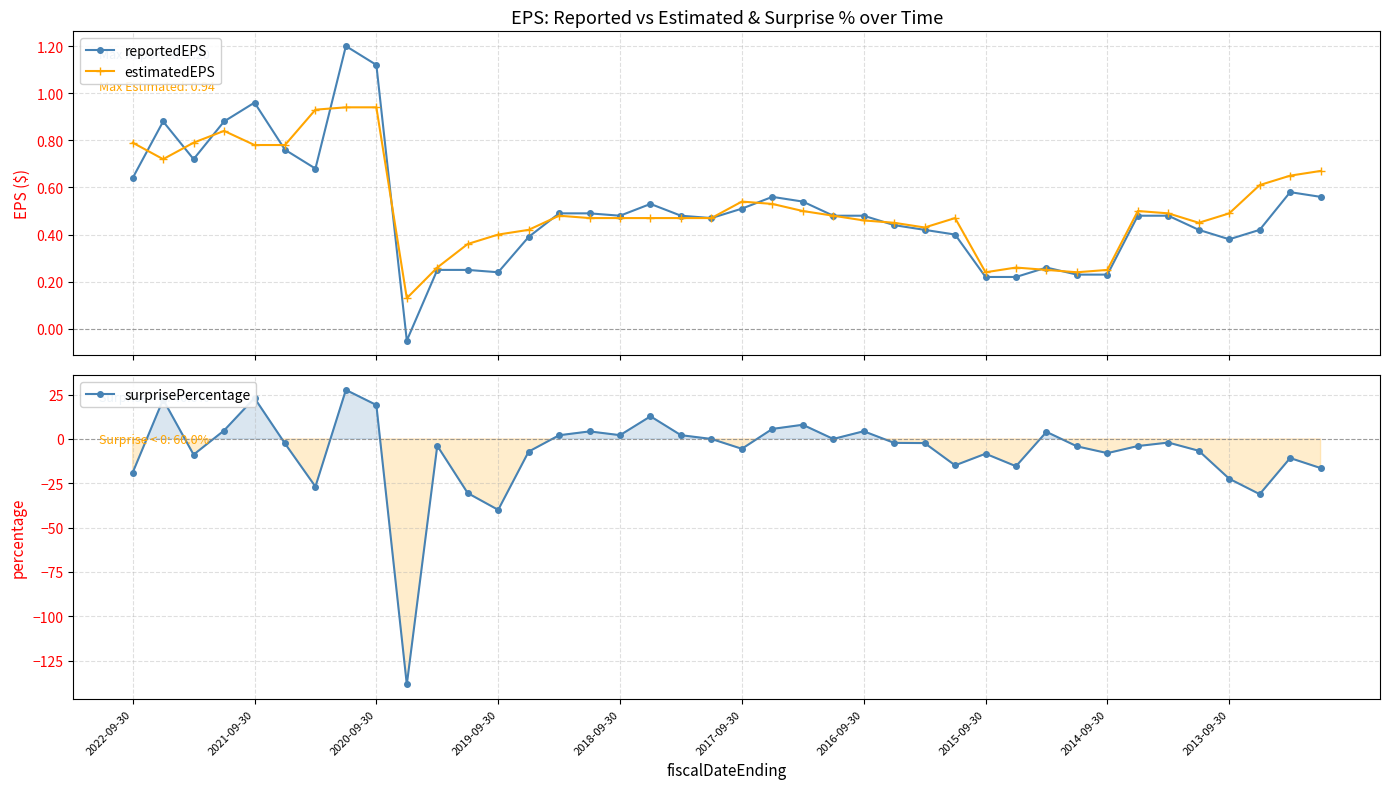

True or false: reportedEPS has more than 1 points higher than both neighbors.

True